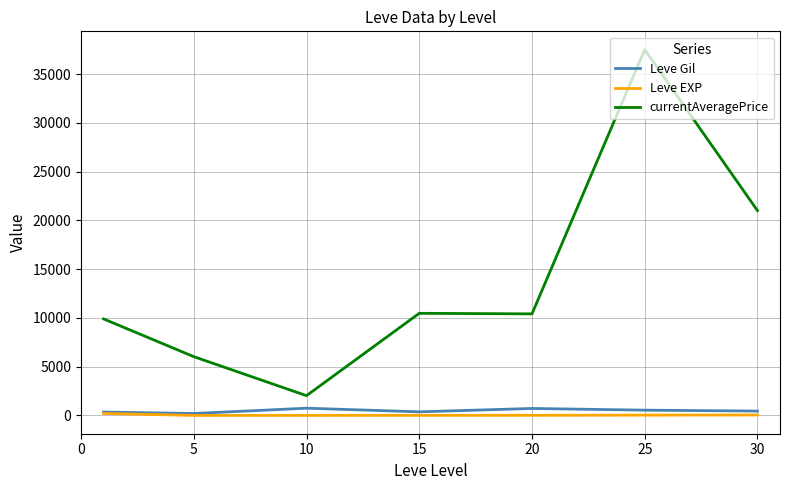

Which series has the largest total across all categories?

currentAveragePrice